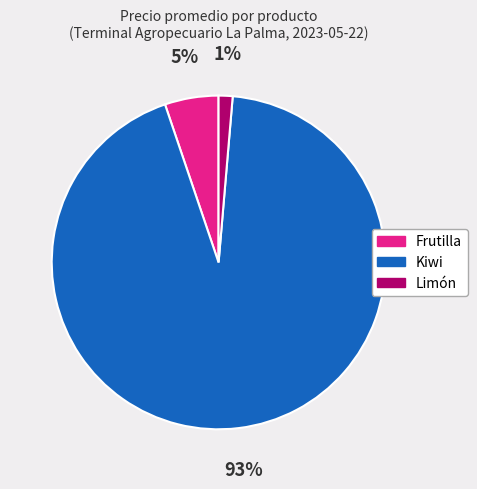

Is there a majority slice in this chart?

Yes